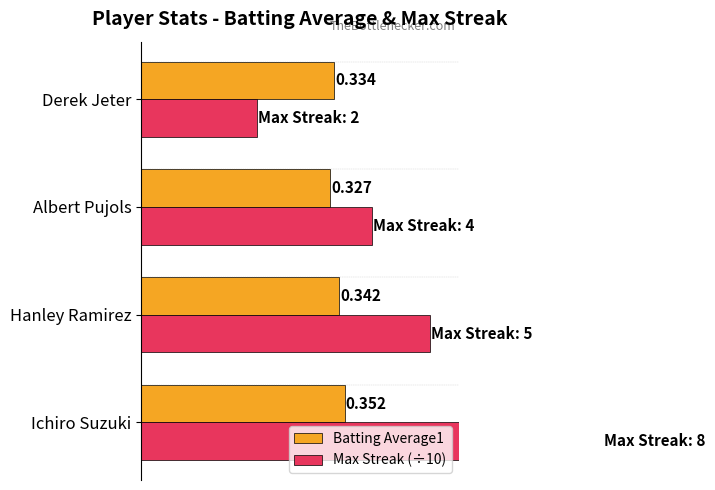

List the series in order of their overall mean, lowest first.

Batting Average1, Max Streak (÷10)